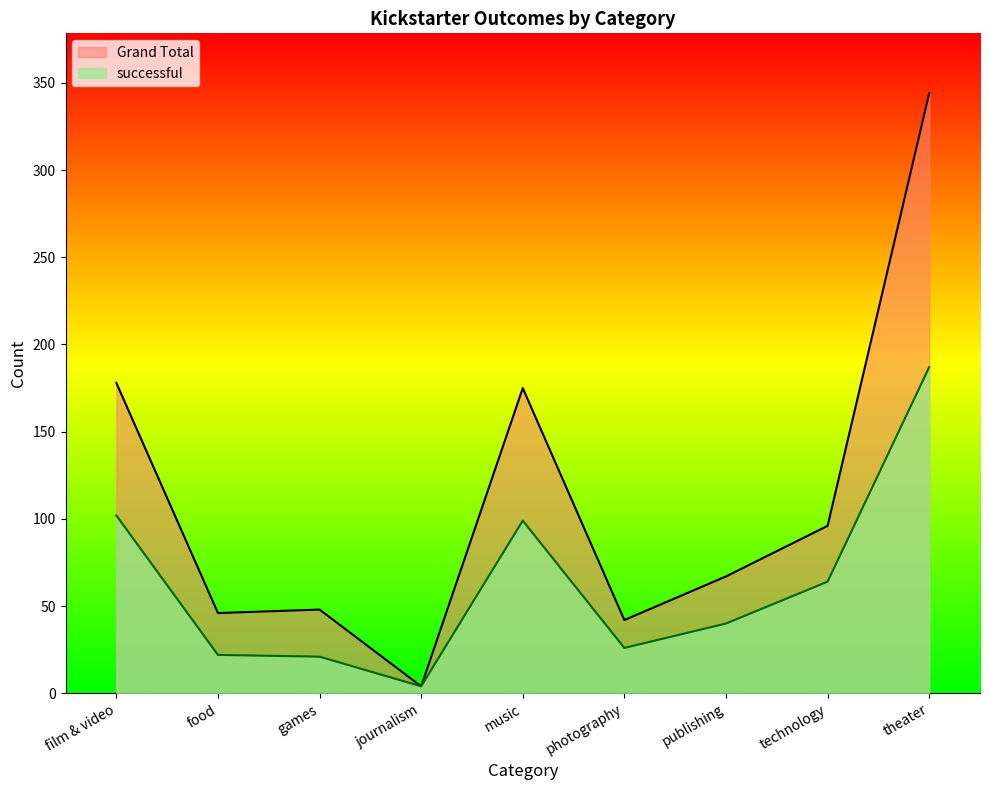

What is the difference between the maximum and minimum values in the successful series?

183